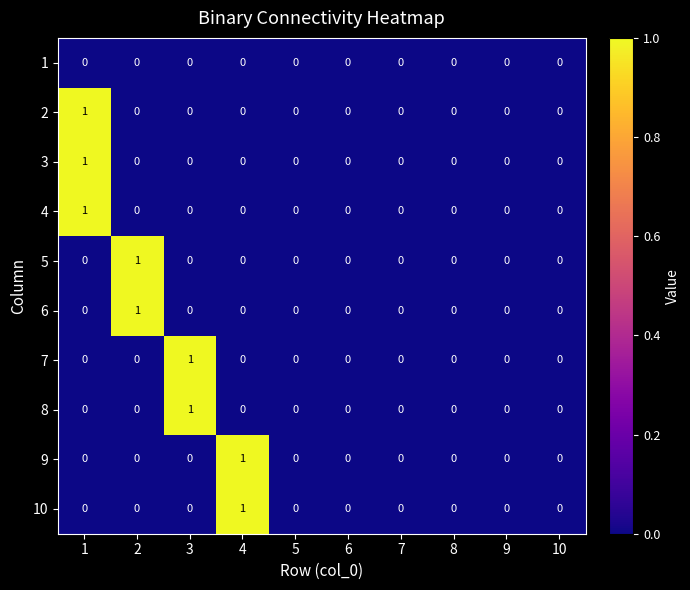

What is the maximum value shown in the chart?

1